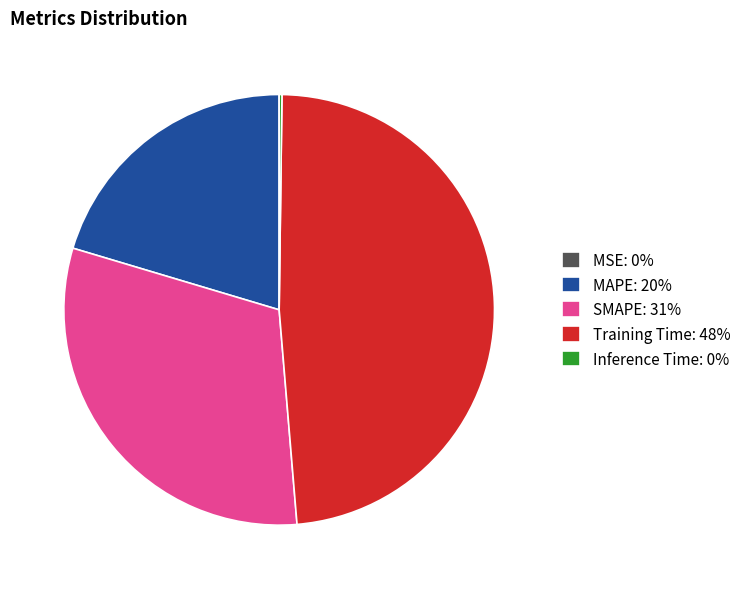

Between MAPE: 20% and Training Time: 48%, which is larger?

Training Time: 48%